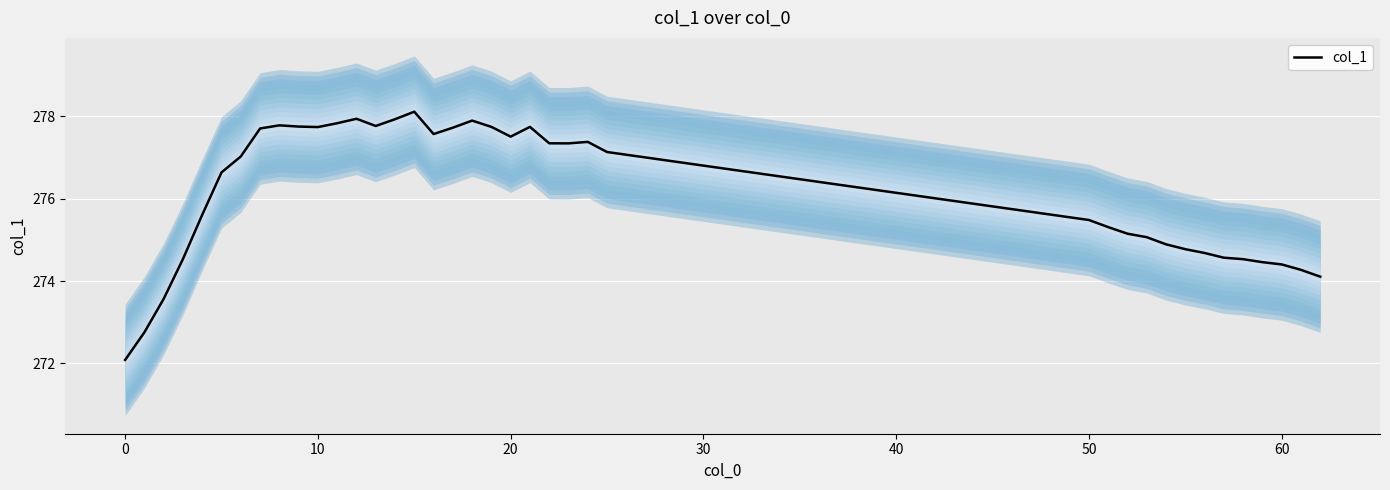

The col_1 series shows 277.5 at 20. True or false?

True